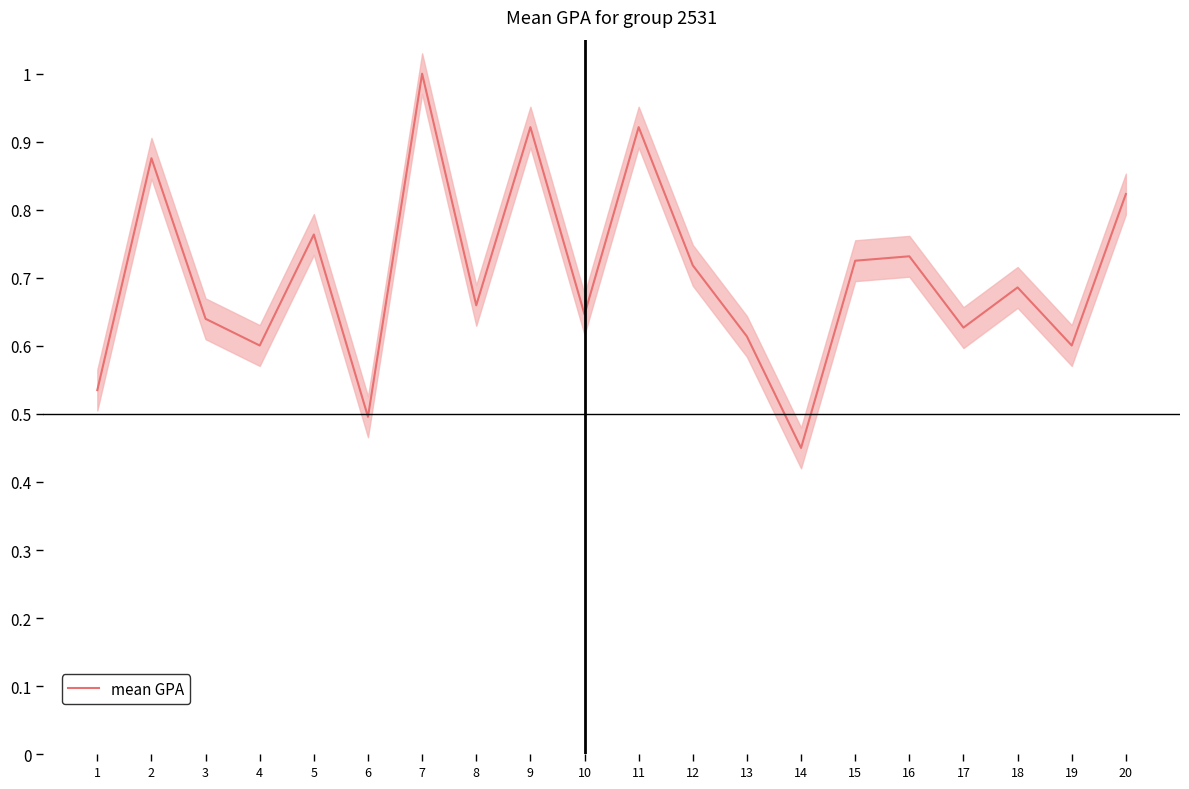

At which label is the value closest to 0?

14